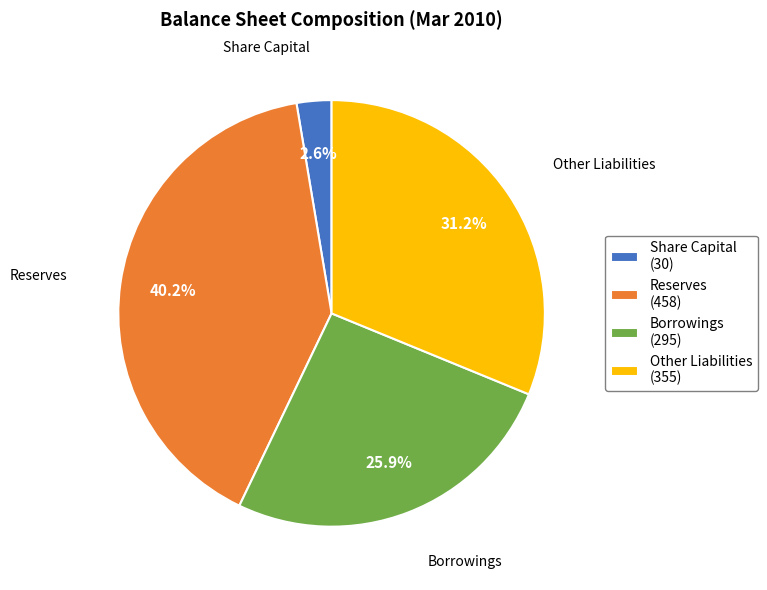

Is there a majority slice in this chart?

No